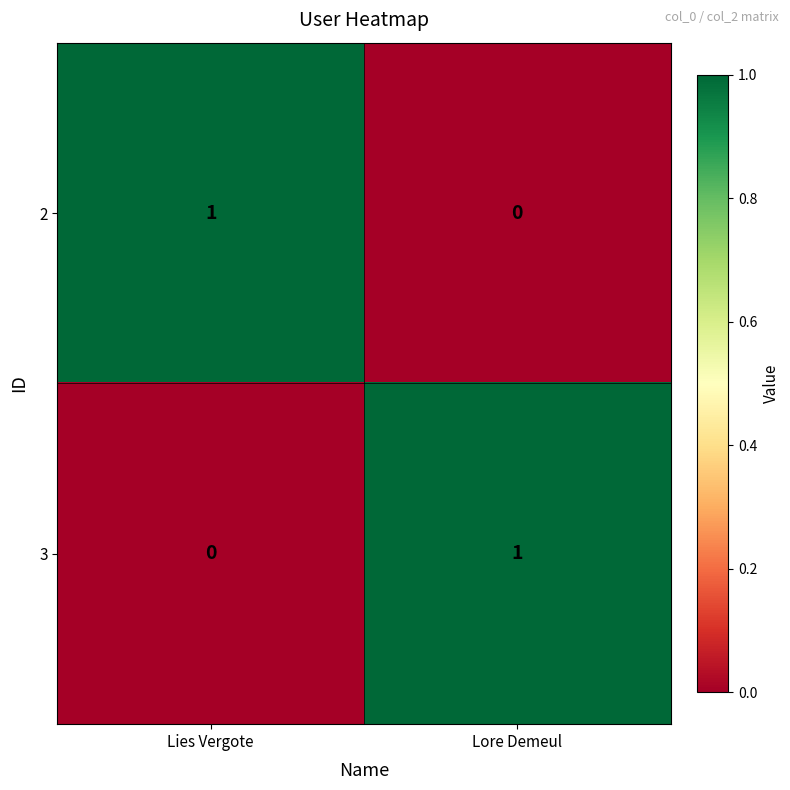

At which label is 2 closest to 0?

Lore Demeul